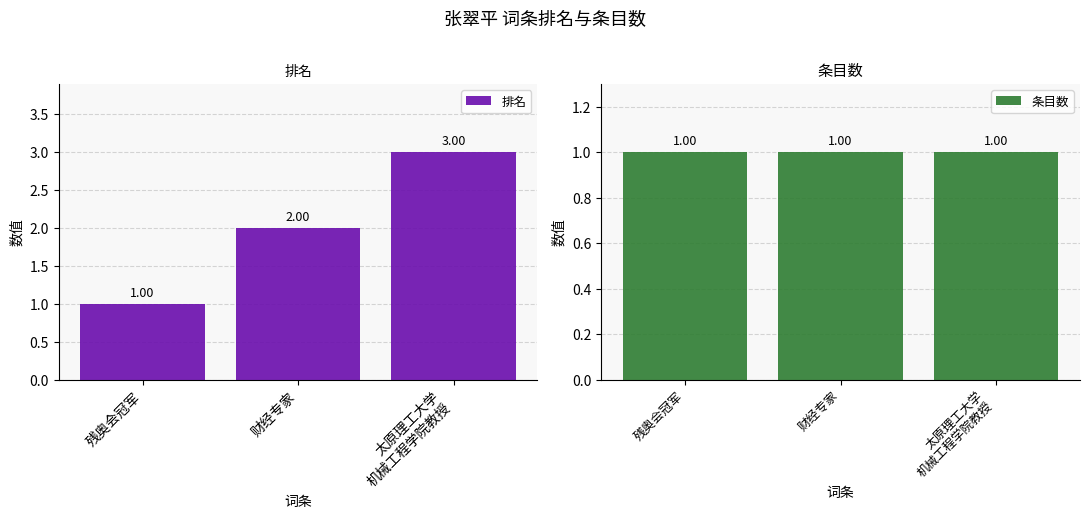

Is it true that 排名 equals 1 at 太原理工大学
机械工程学院教授?

False